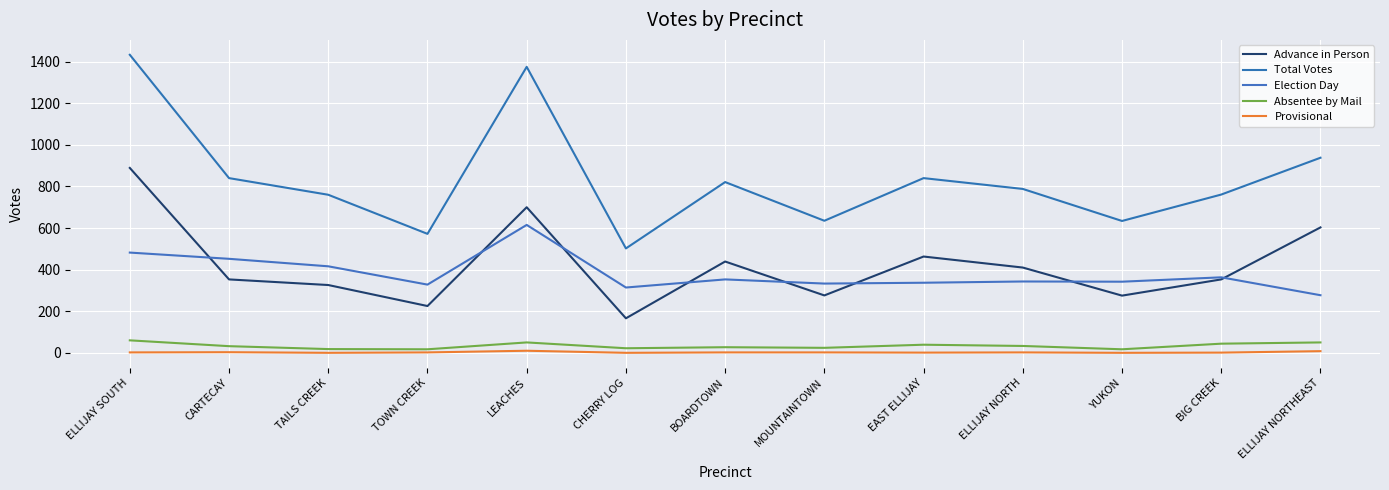

How many lines are shown in the chart?

5